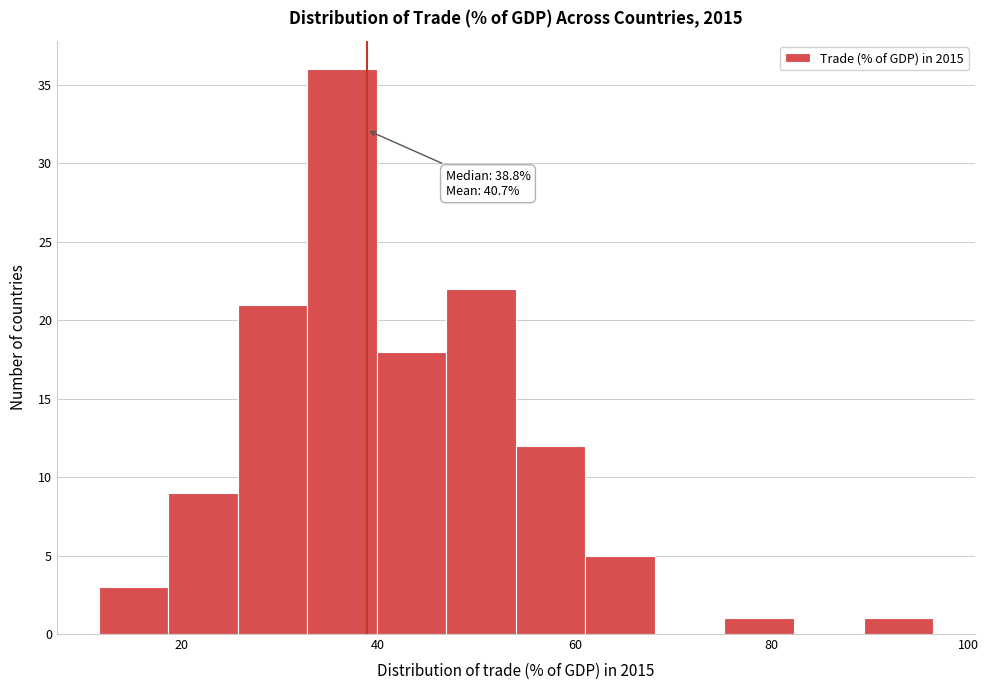

Around what value on the x-axis is the tallest bar? Give the approximate position of its centre, as read against the axis.

36